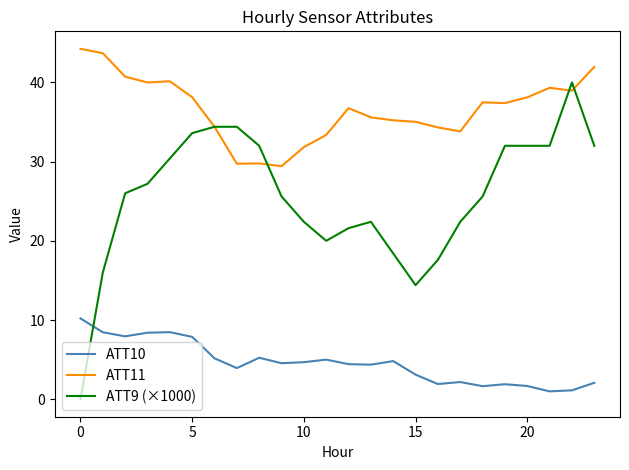

Which series has the largest total across all categories?

ATT11